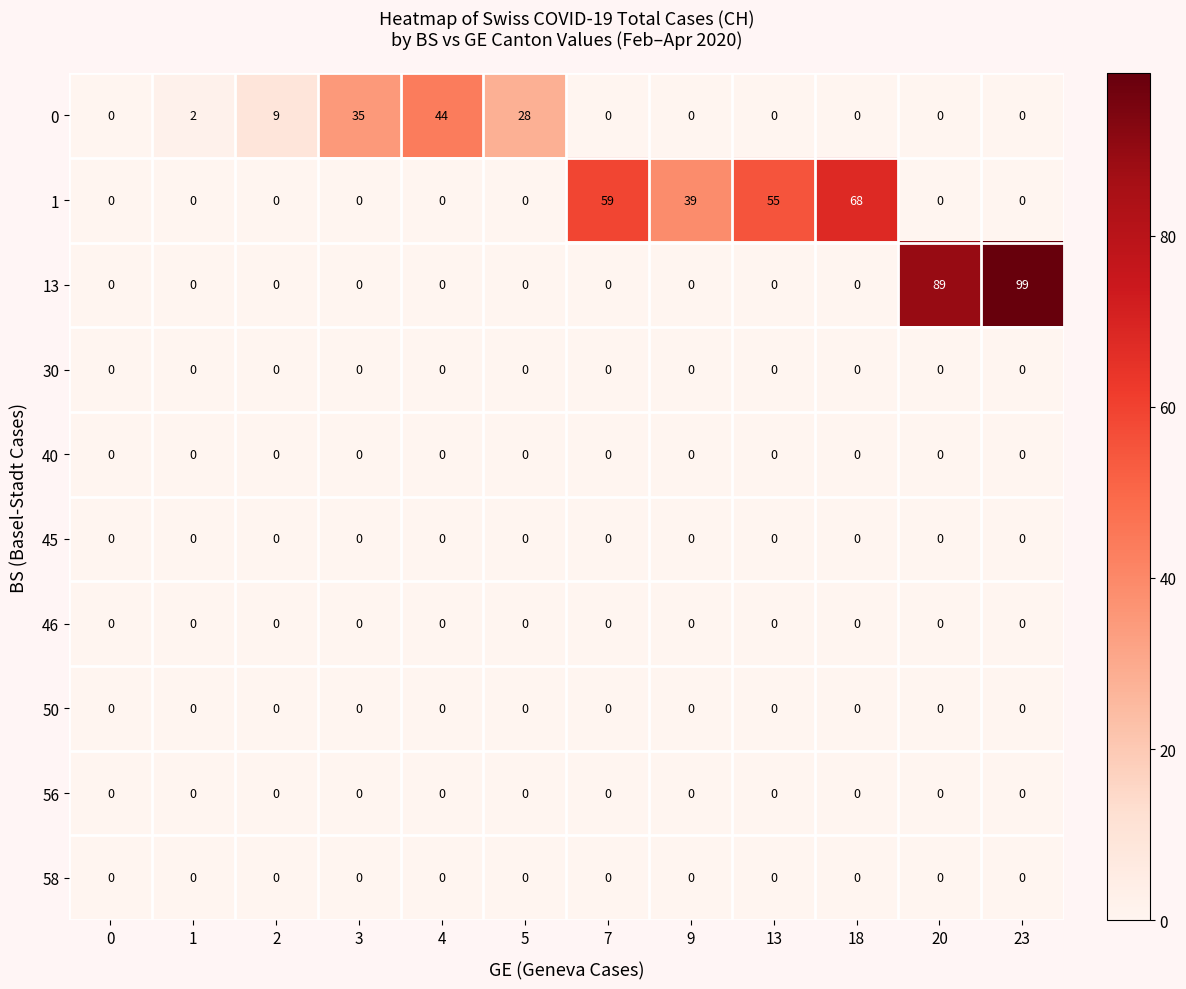

How many data points does each series have?

12